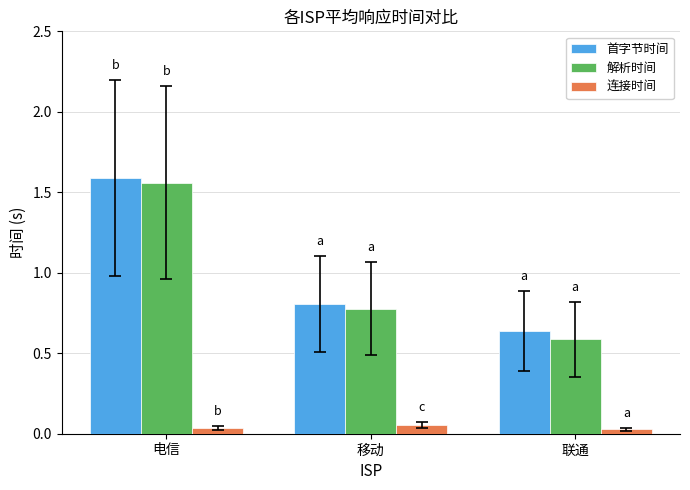

How many data points does each series have?

3